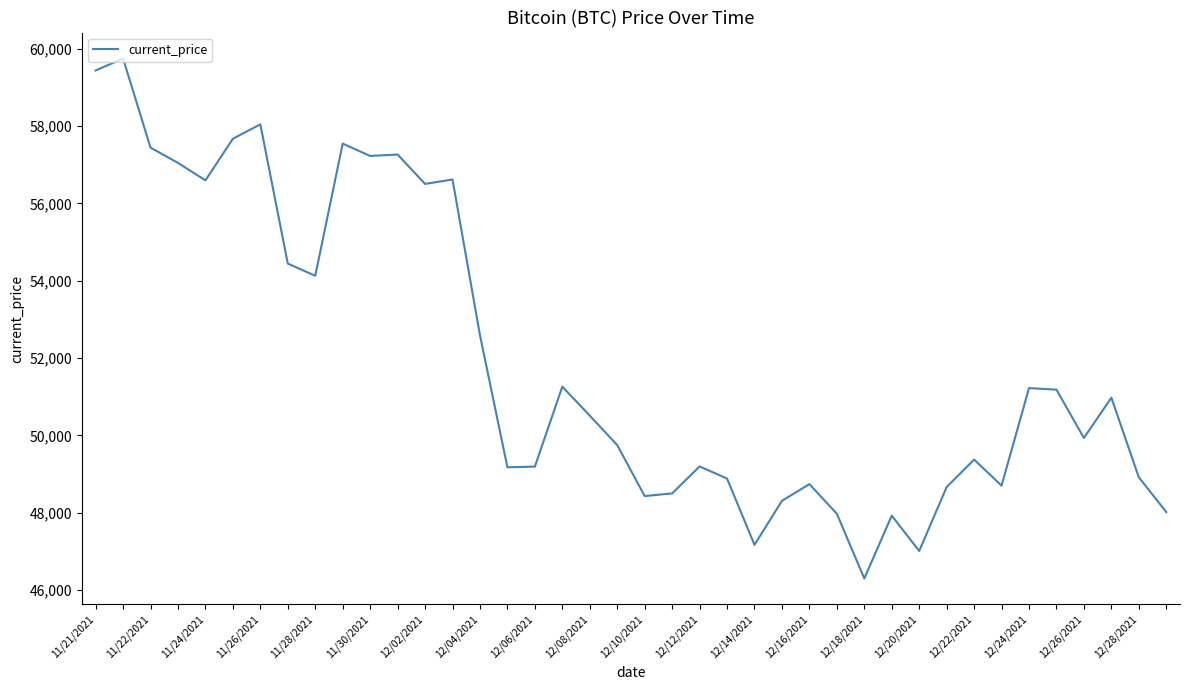

What is the minimum value shown in the chart?

46296